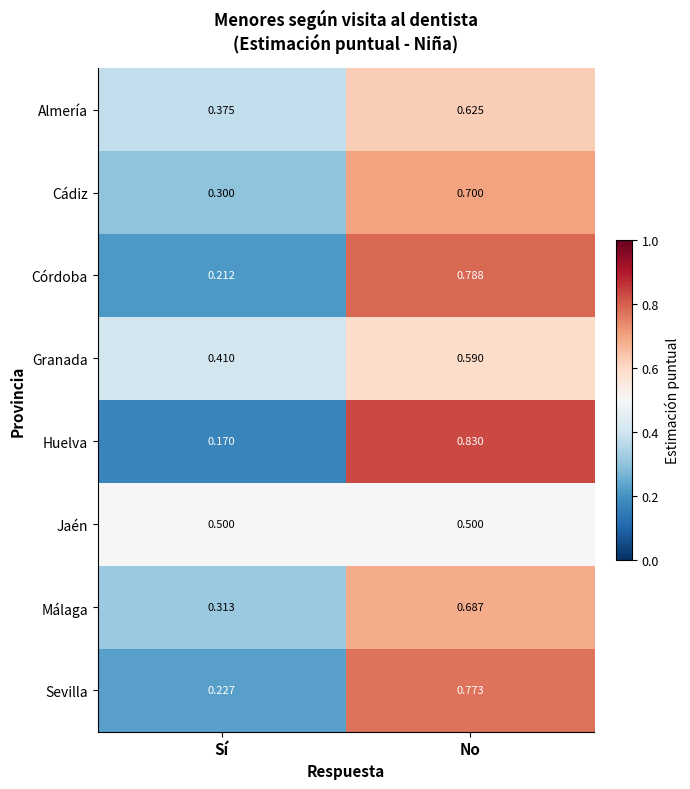

Between Sí and No, which series saw the biggest shift?

Huelva